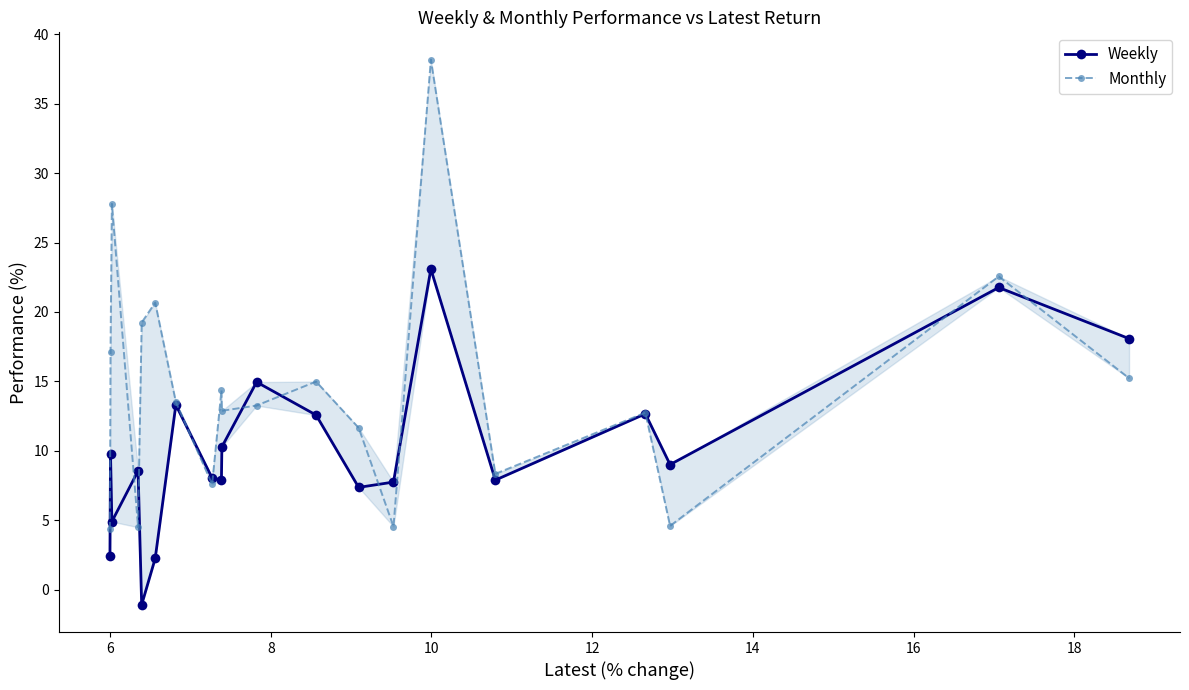

List the series in order of their peak value, highest first.

Monthly, Weekly